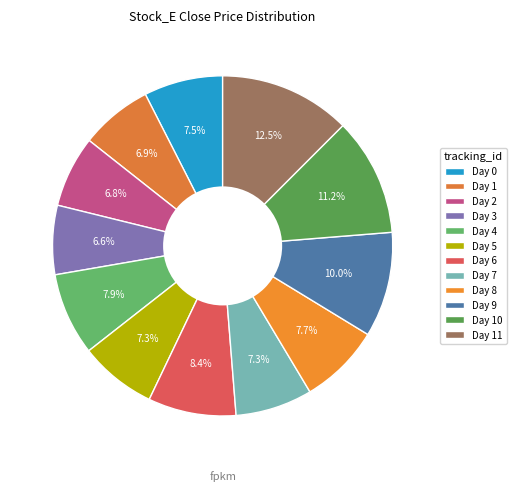

Count the number of slices in the pie.

12